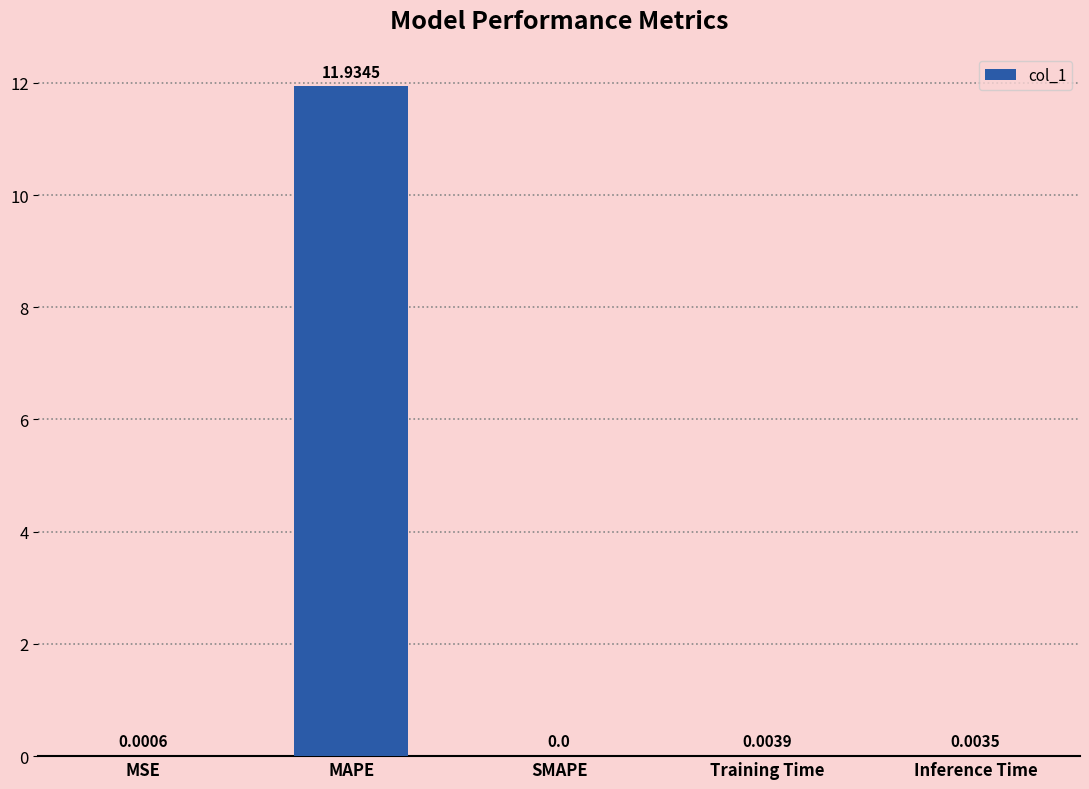

What is the maximum value shown in the chart?

11.9